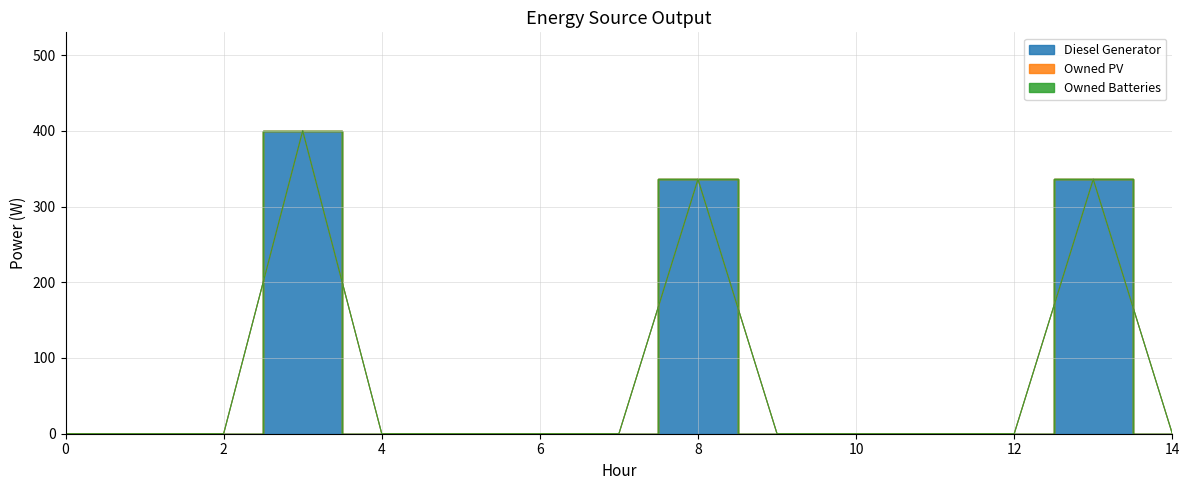

Where is the first local maximum for Diesel Generator?

3